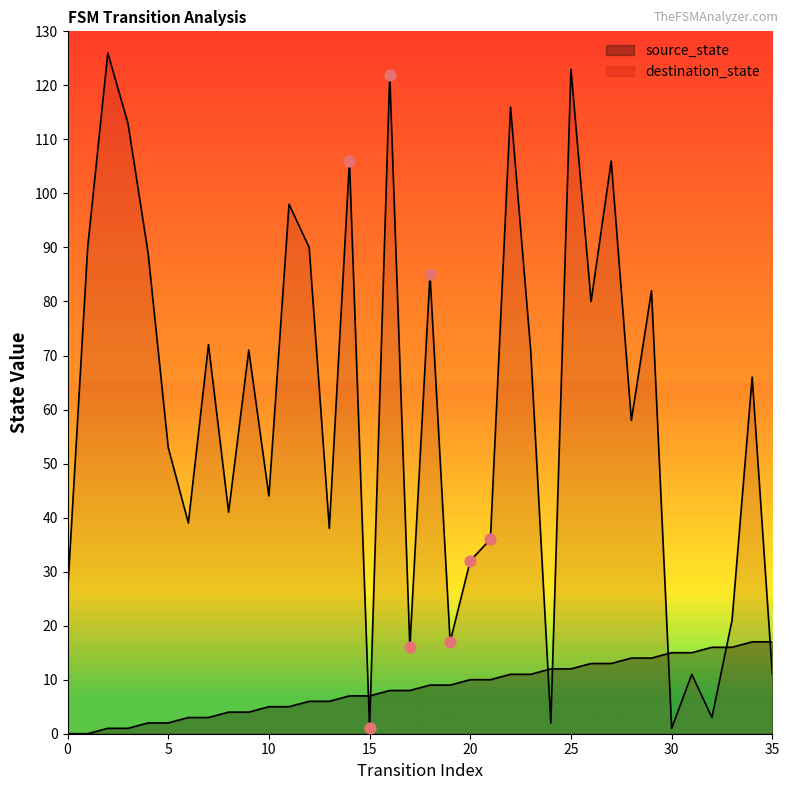

Which series reaches the minimum Y coordinate?

source_state